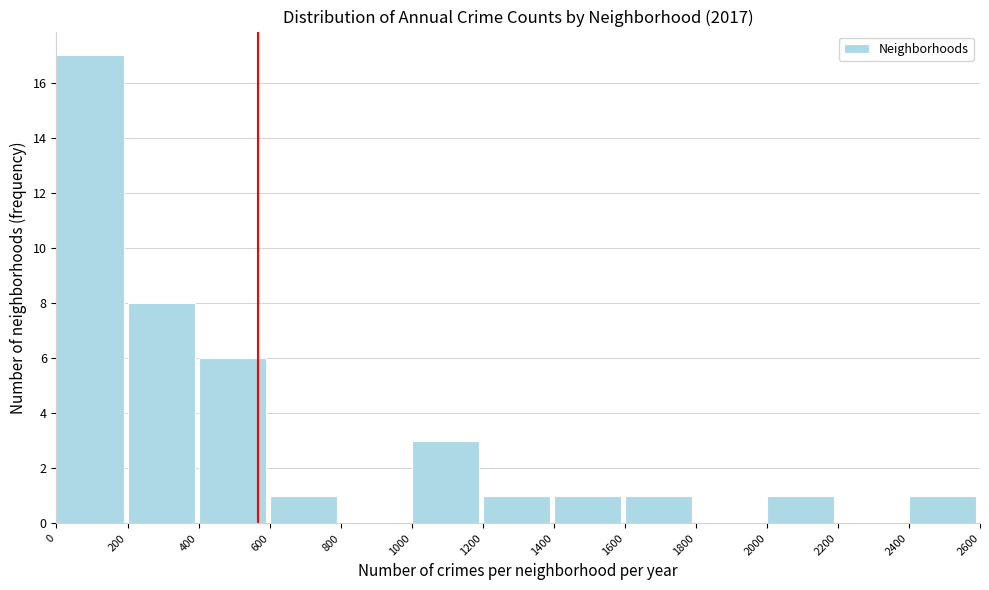

Reading left to right, transcribe this chart: for each bar, give the range it covers on the x-axis and its height. The values are not printed on the chart, so give them approximately, as read against the axis.

0 to 200: 17
200 to 400: 8
400 to 600: 6
600 to 800: 1
800 to 1000: 0
1000 to 1200: 3
1200 to 1400: 1
1400 to 1600: 1
1600 to 1800: 1
1800 to 2000: 0
2000 to 2200: 1
2200 to 2400: 0
2400 to 2600: 1